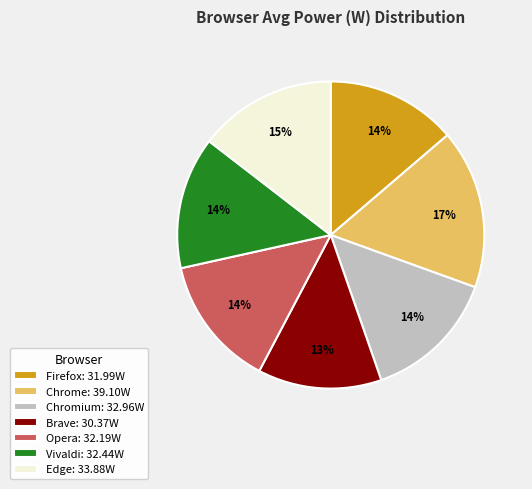

What percentage is the Firefox slice, to the nearest percent?

14%